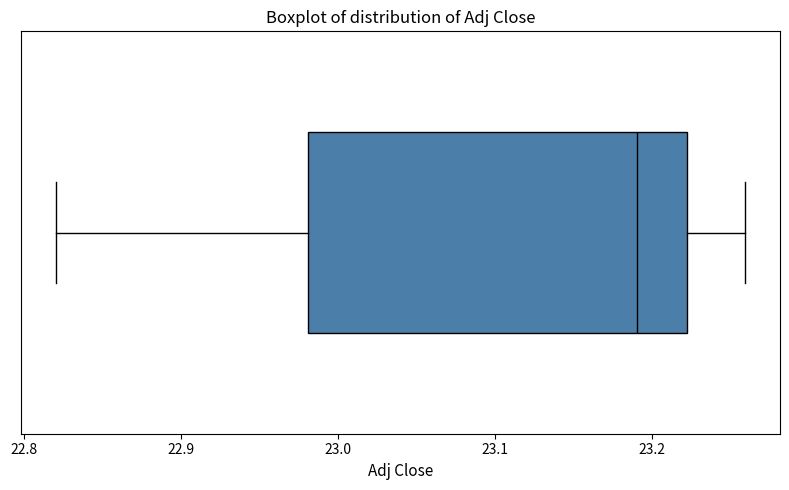

Where is the right edge of the box on the x-axis? The values are not printed on the chart, so give them approximately, as read against the axis.

23.22